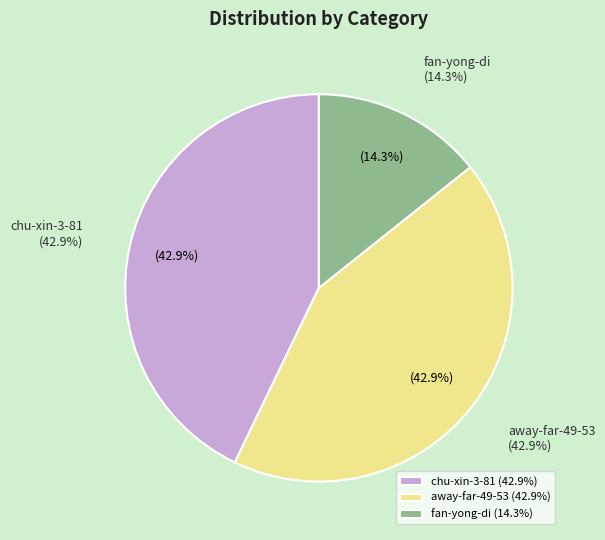

What is the ratio of the value at away-far-49-53 to the value at fan-yong-di?

3.0